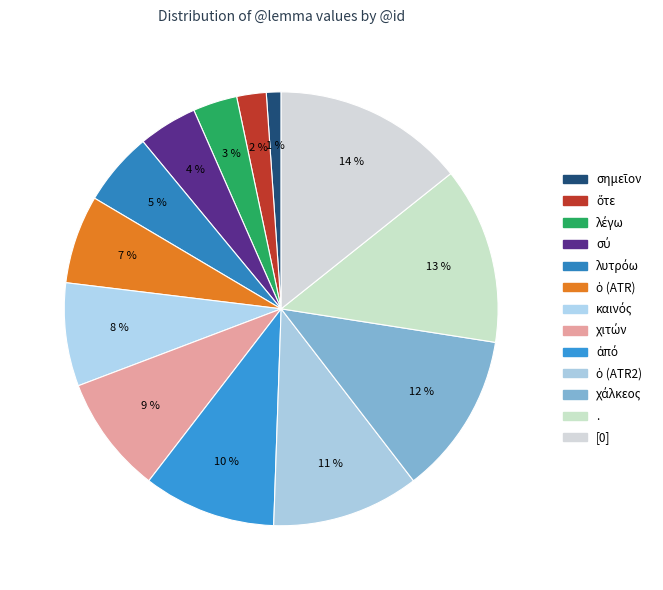

Is there a majority slice in this chart?

No